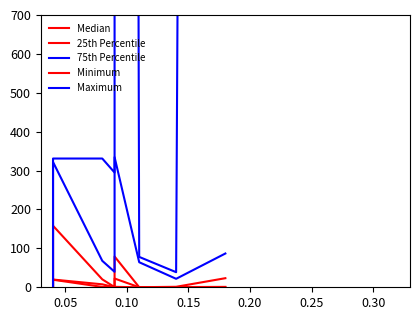

What is the difference between the maximum and minimum values in the Median series?

158.1